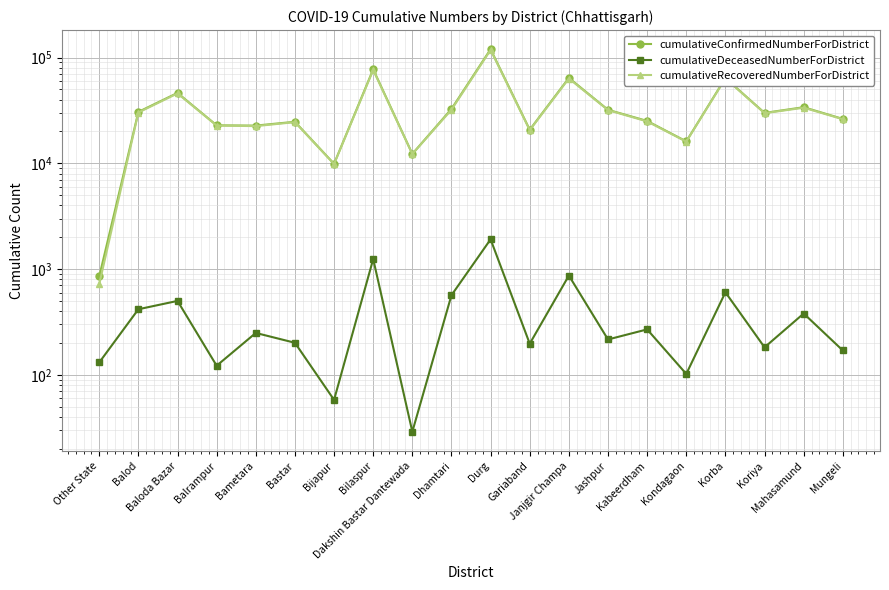

How many lines are shown in the chart?

3